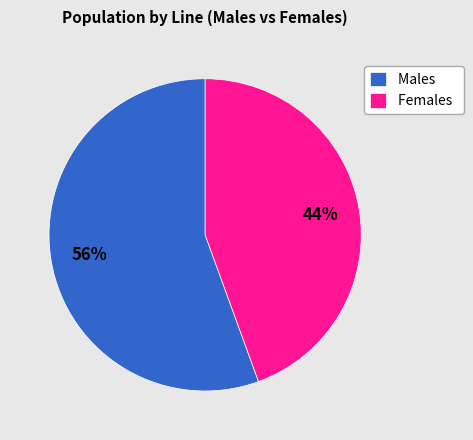

How many segments does this pie chart have?

2